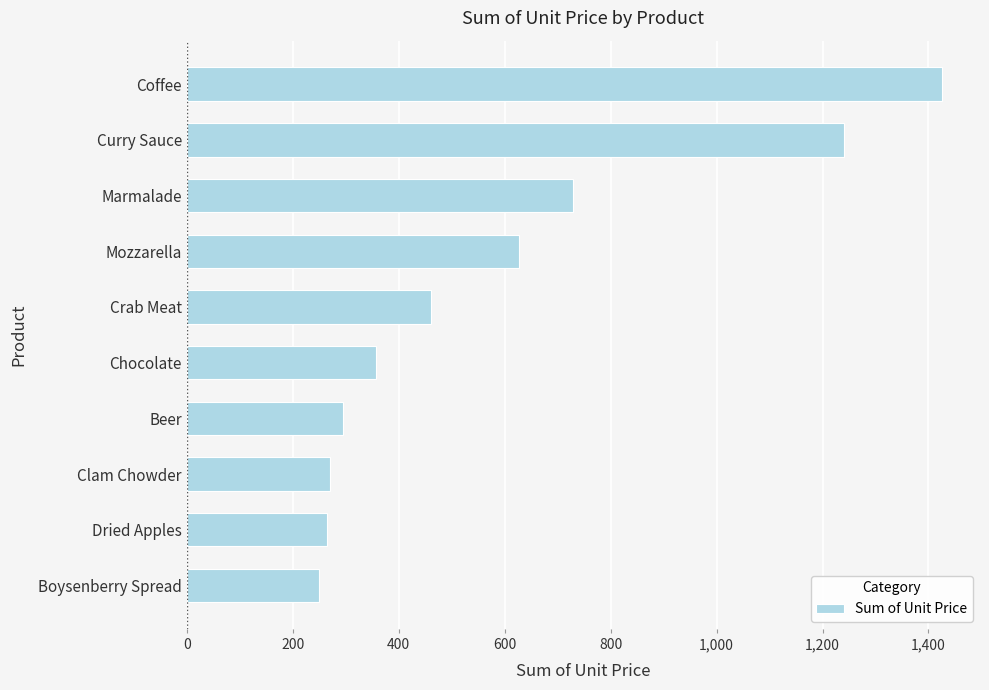

What value does the data have at Coffee?

1426.0